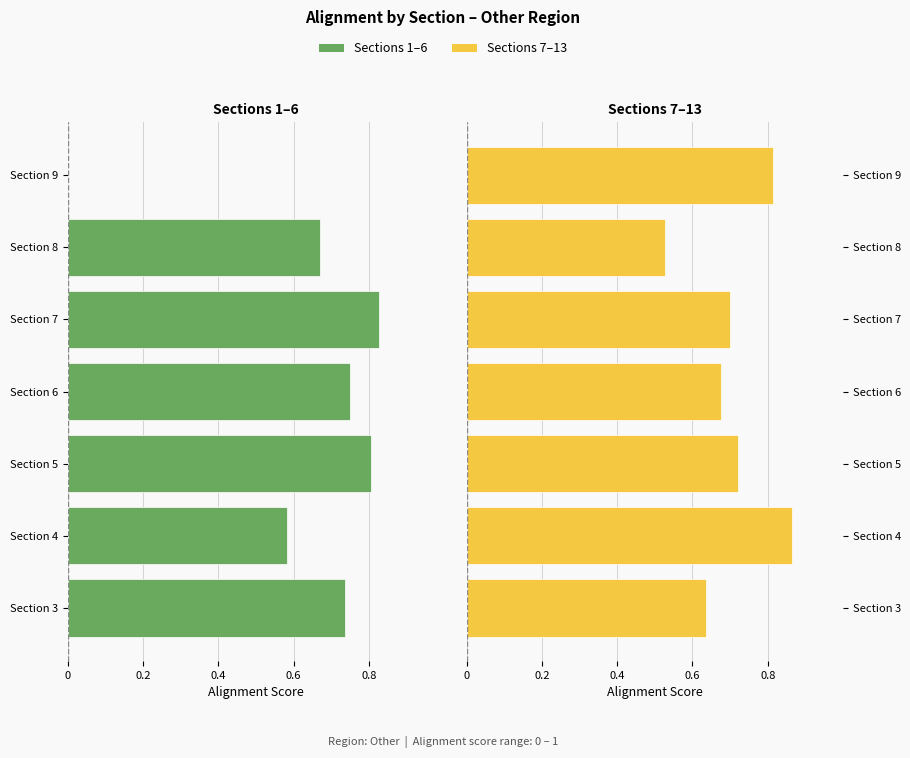

What are all the series names shown in the legend?

Sections 1–6, Sections 7–13